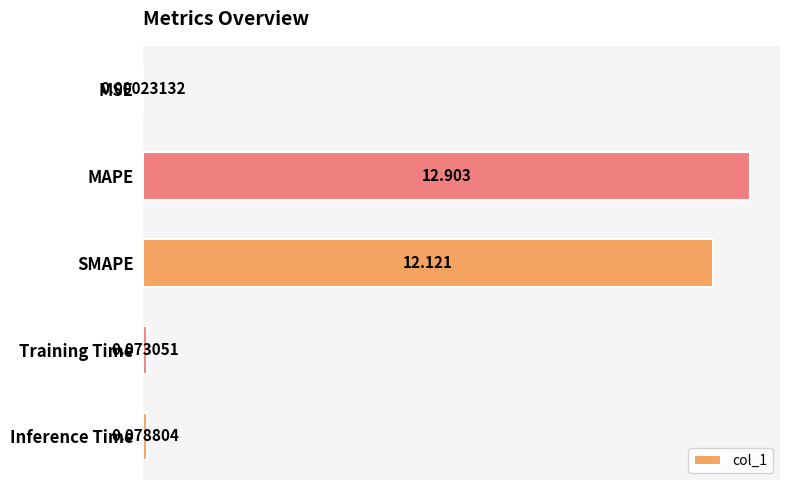

Where is the data nearest to the value 6?

Inference Time